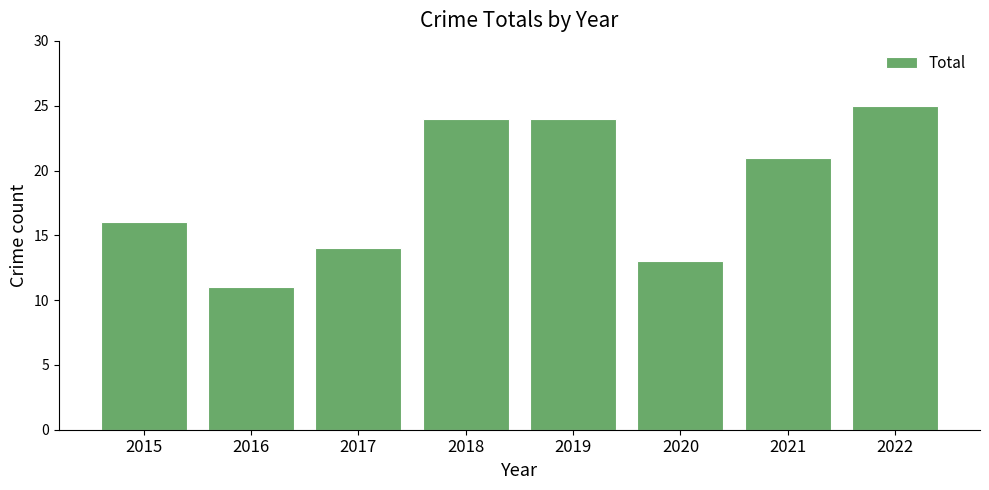

What is the difference between the maximum and minimum values?

14